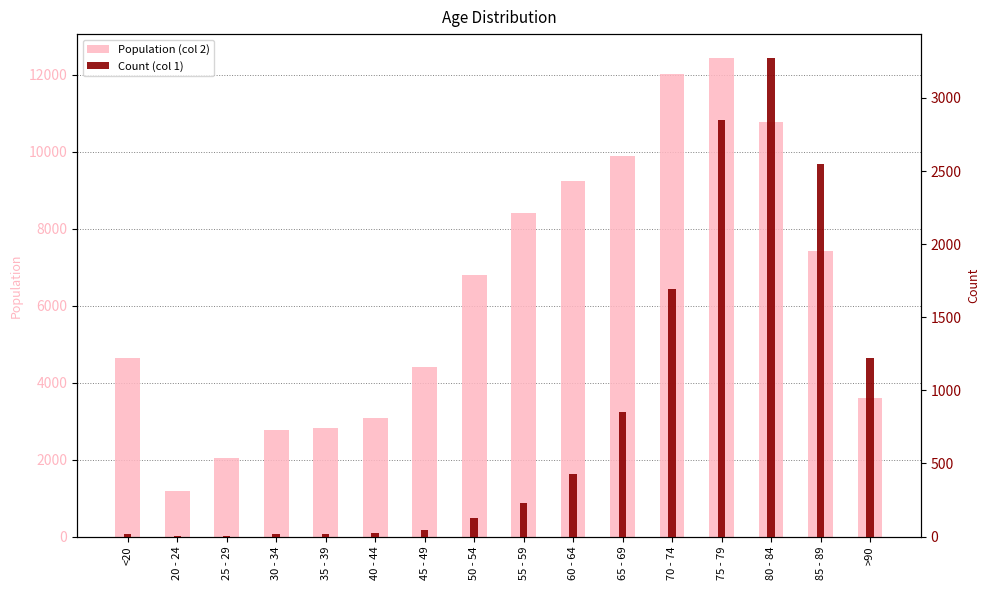

Reading left to right, extract all data points from this chart.

Population (col 2): 4641	1191	2038	2765	2814	3078	4396	6803	8400	9236	9883	12018	12434	10764	7417	3604
Count (col 1): 18	4	3	17	18	24	47	126	227	426	850	1690	2848	3273	2548	1224